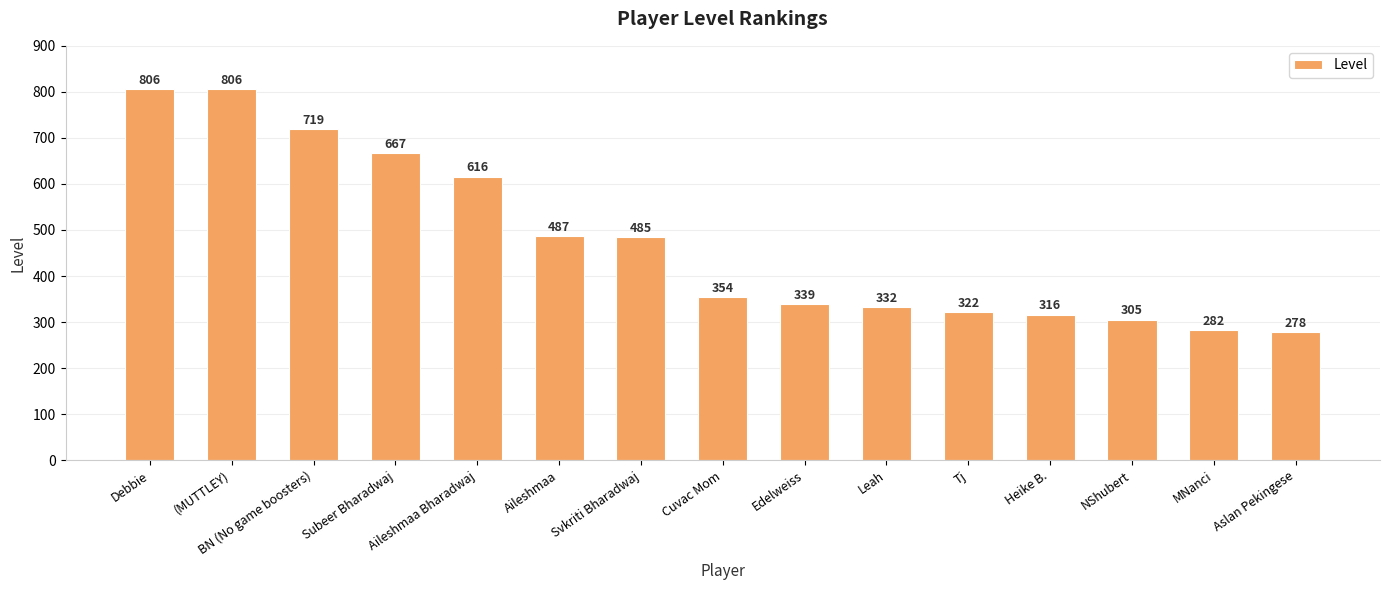

The chart shows a value of 322 at Tj. True or false?

True